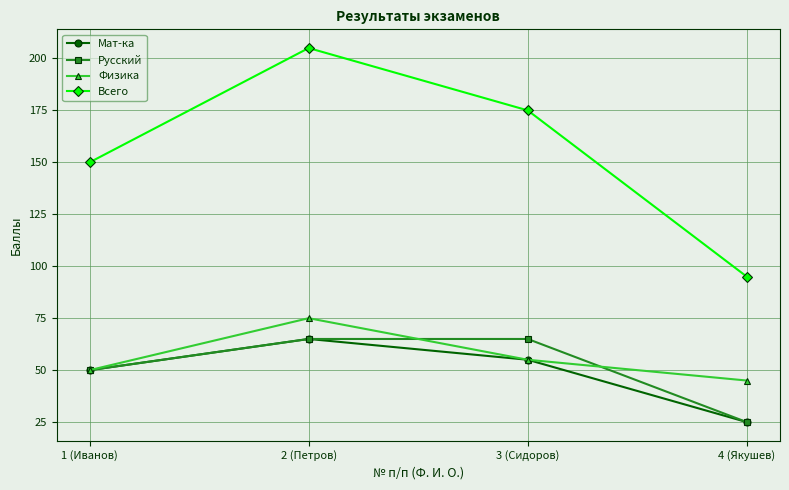

Is the value of Русский at 3 (Сидоров) greater than the value of Мат-ка at 1 (Иванов)?

Yes